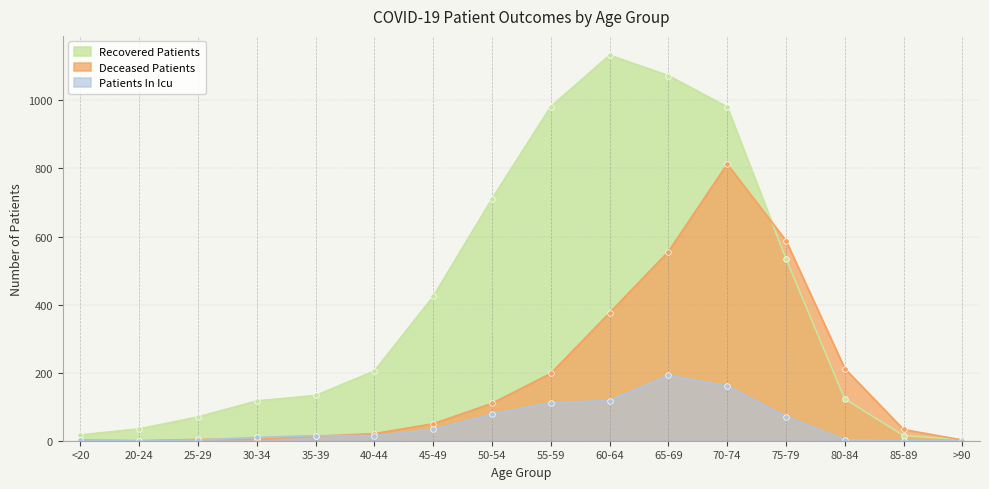

Where is recovered_patients nearest to the value 568?

75-79